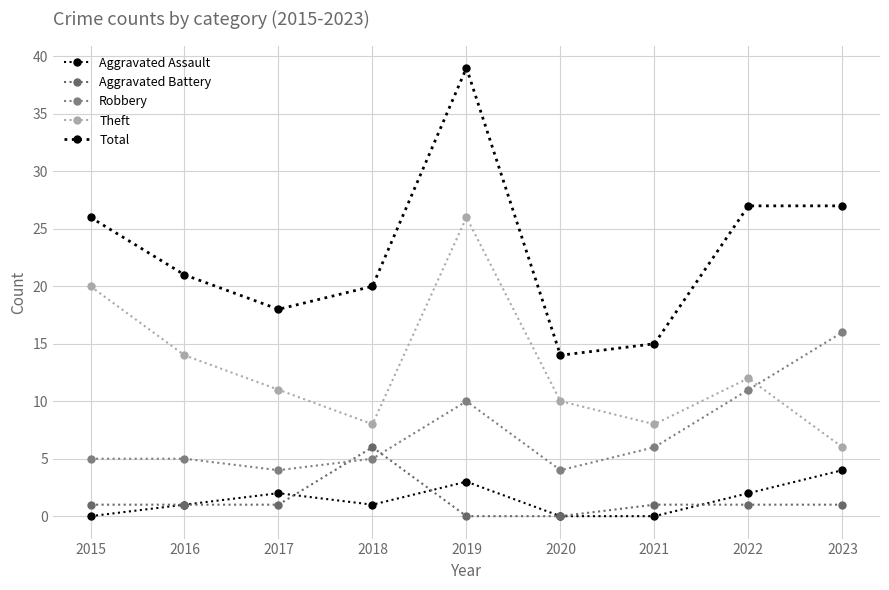

At which category is the sum across all series the highest?

2019